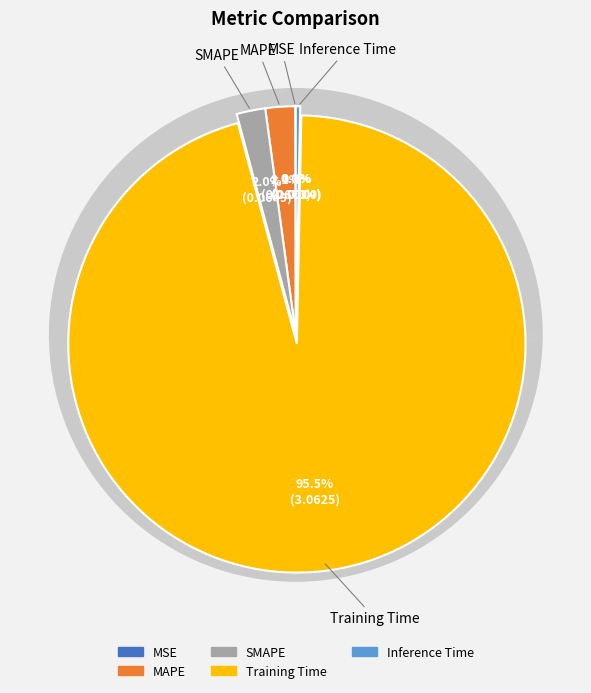

To the nearest percent, what portion does Training Time represent?

96%